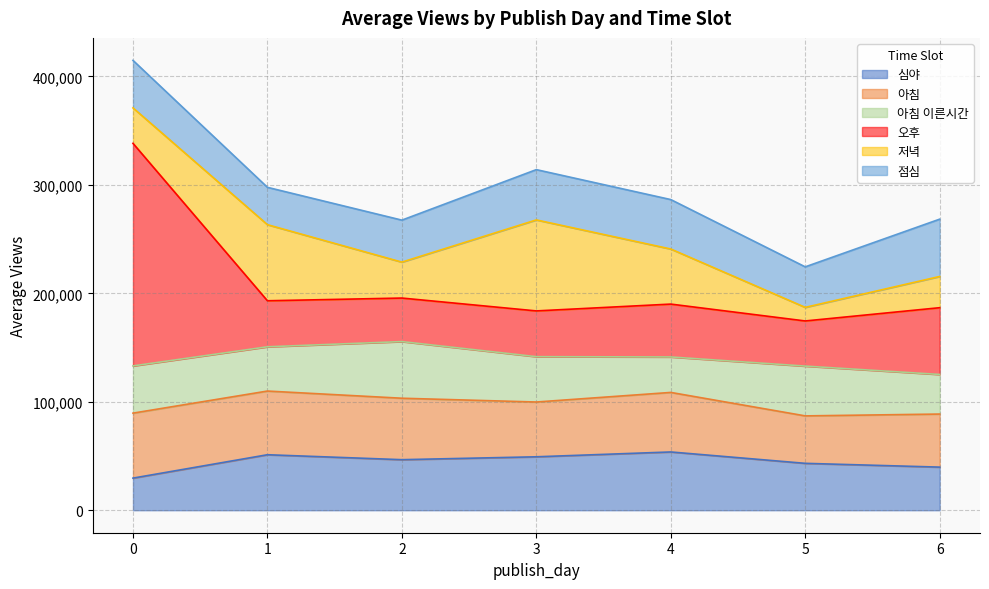

What is the average value of the 아침 이른시간 series?

41928.4